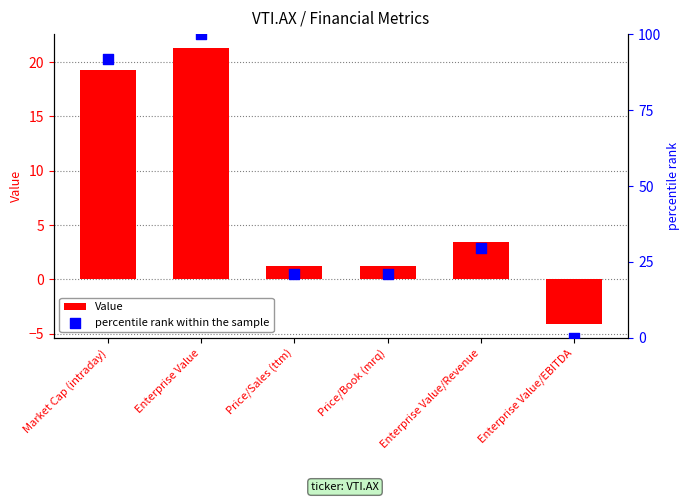

Which series reaches the maximum Y coordinate?

percentile rank within the sample